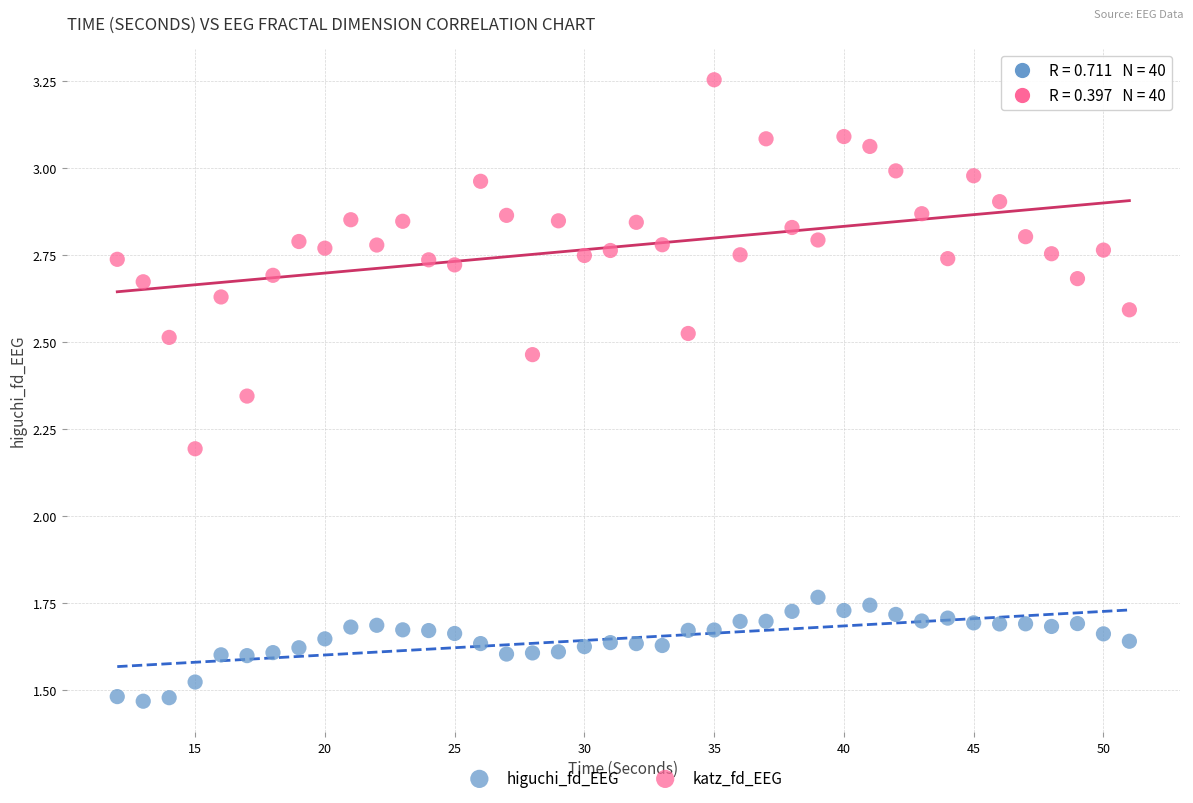

What are all the series names shown in the legend?

higuchi_fd_EEG, katz_fd_EEG